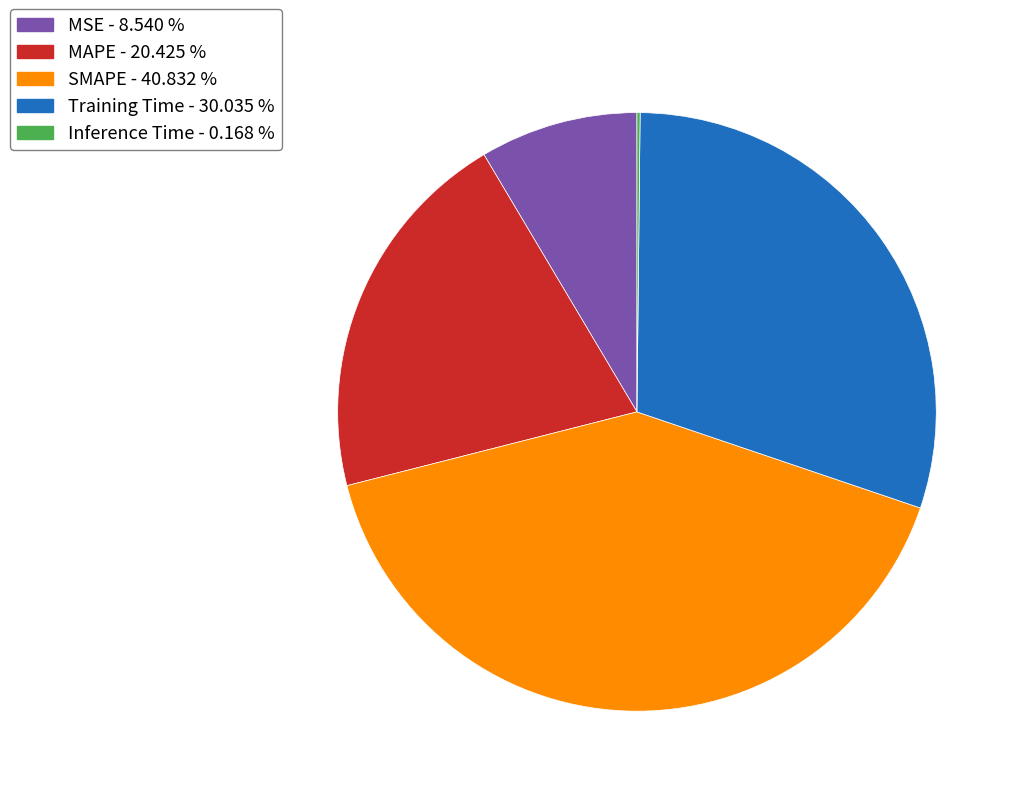

Is the sum of SMAPE and MAPE greater than half?

Yes